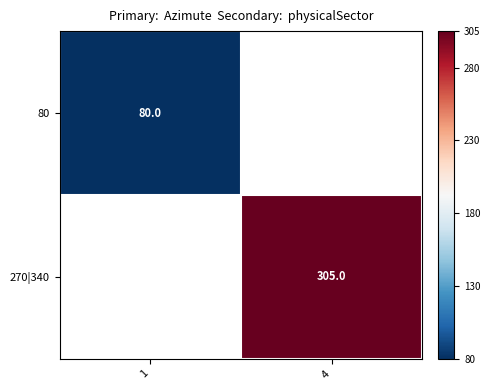

The value of 80 at 1 is 28. True or false?

False